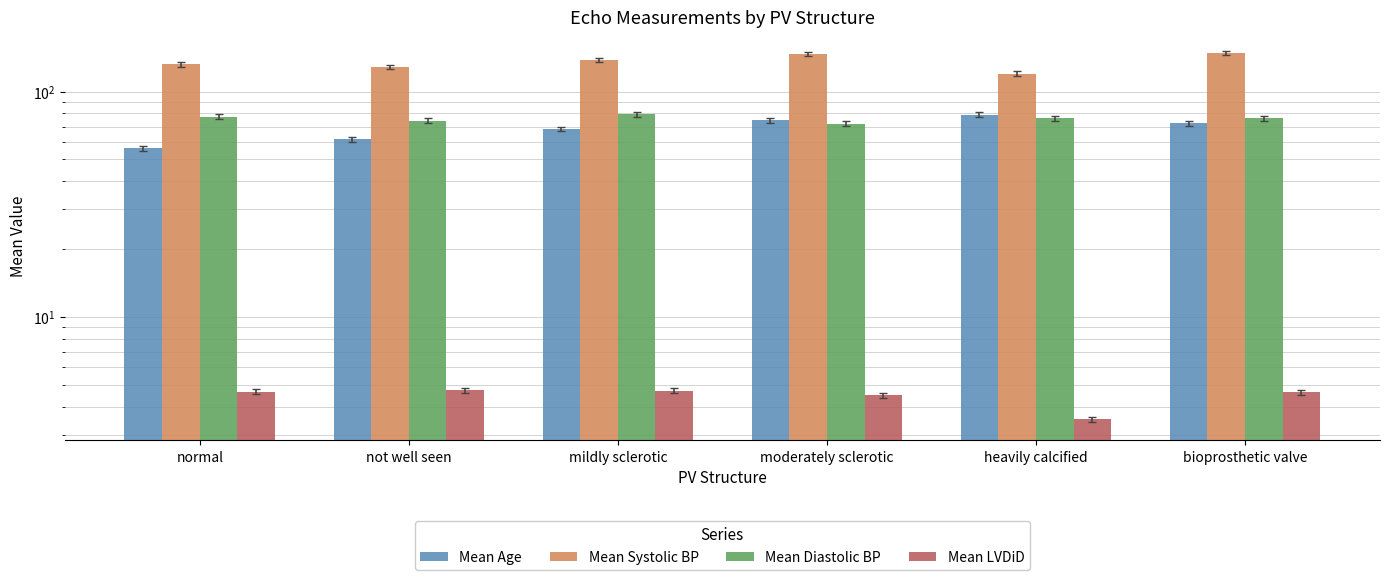

What is the difference between the Mean Systolic BP values at moderately sclerotic and normal?

14.9